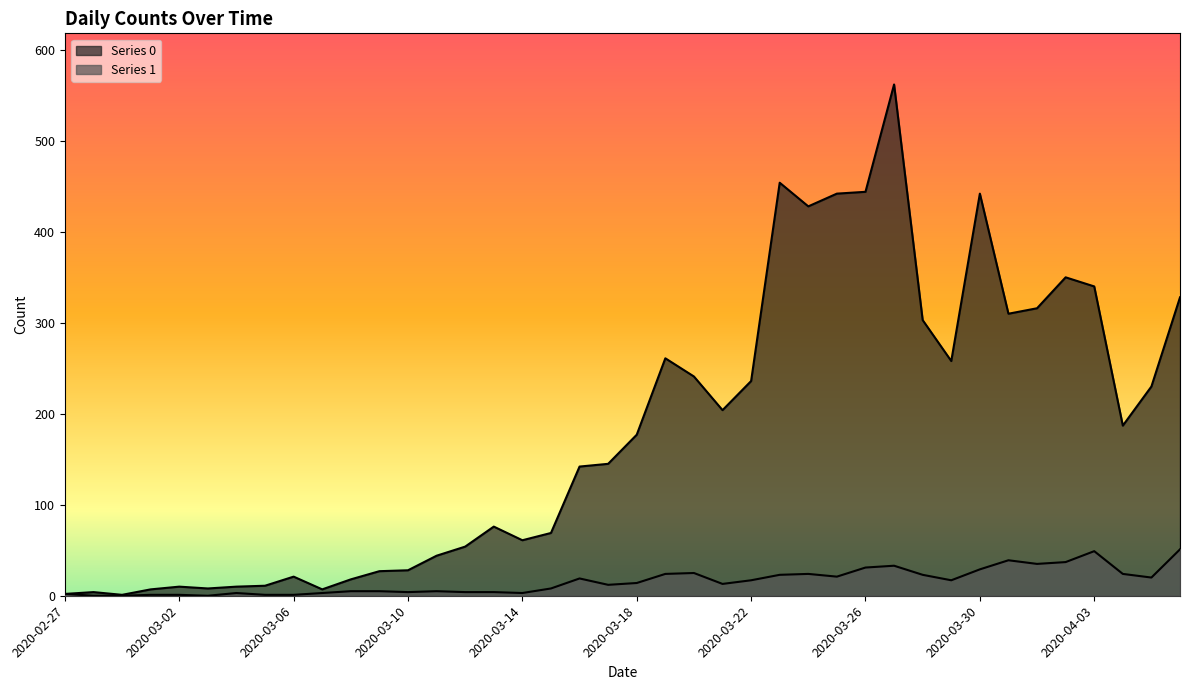

What is the difference between the second highest and minimum values in the Series 0 series?

453